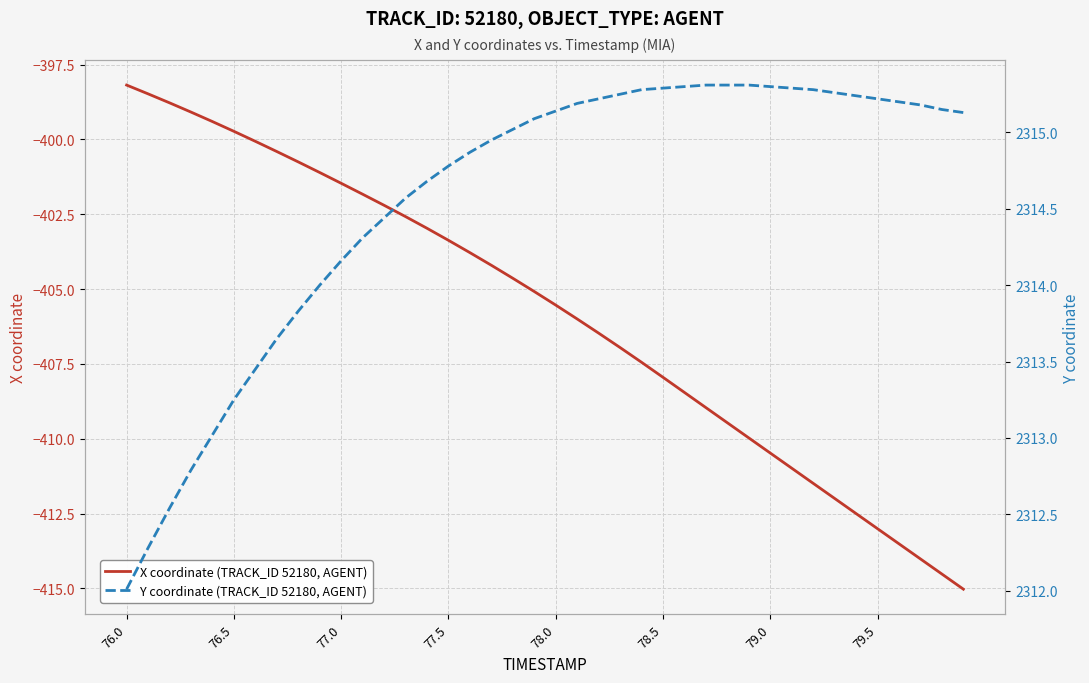

Rank the series by their average value, from lowest to highest.

X coordinate (TRACK_ID 52180, AGENT), Y coordinate (TRACK_ID 52180, AGENT)